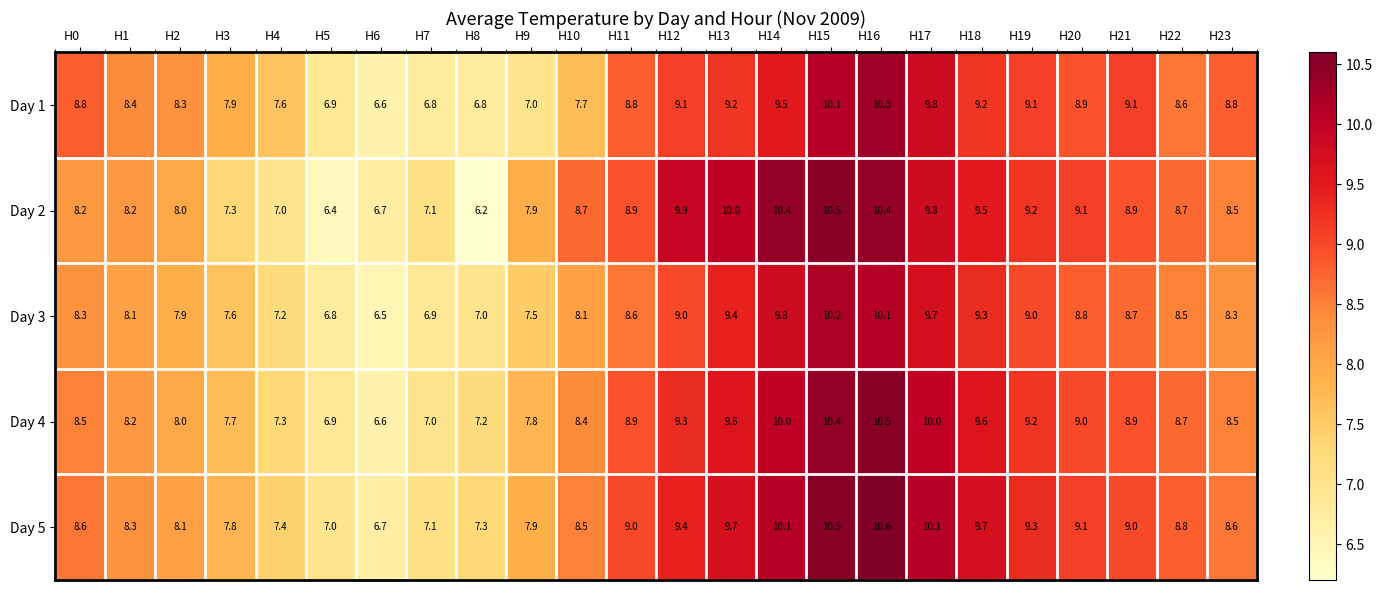

Between H12 and H14, which series saw the biggest shift?

Day 3